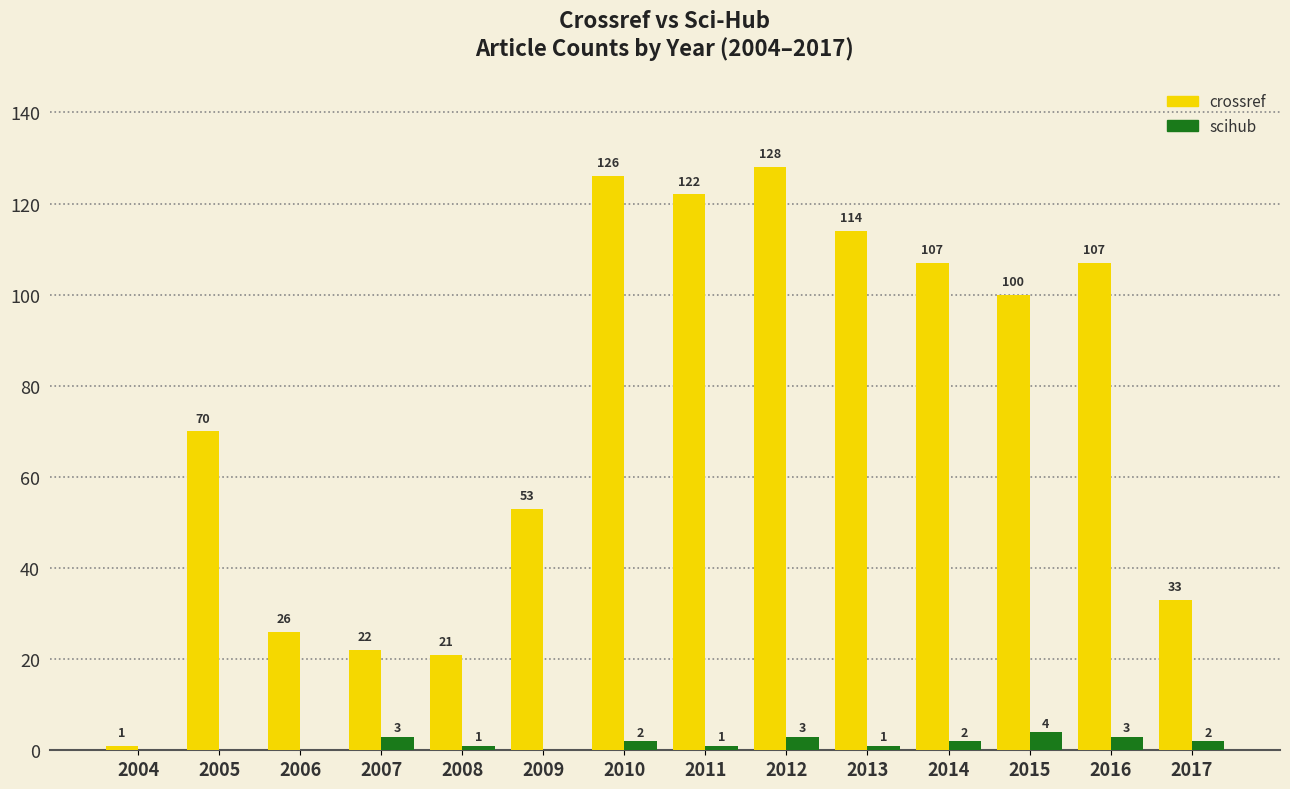

Are the bars grouped side by side (vs. stacked)?

Yes